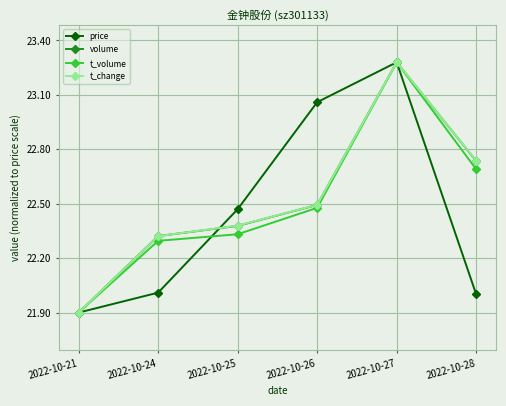

At which category is the sum across all series the highest?

2022-10-27